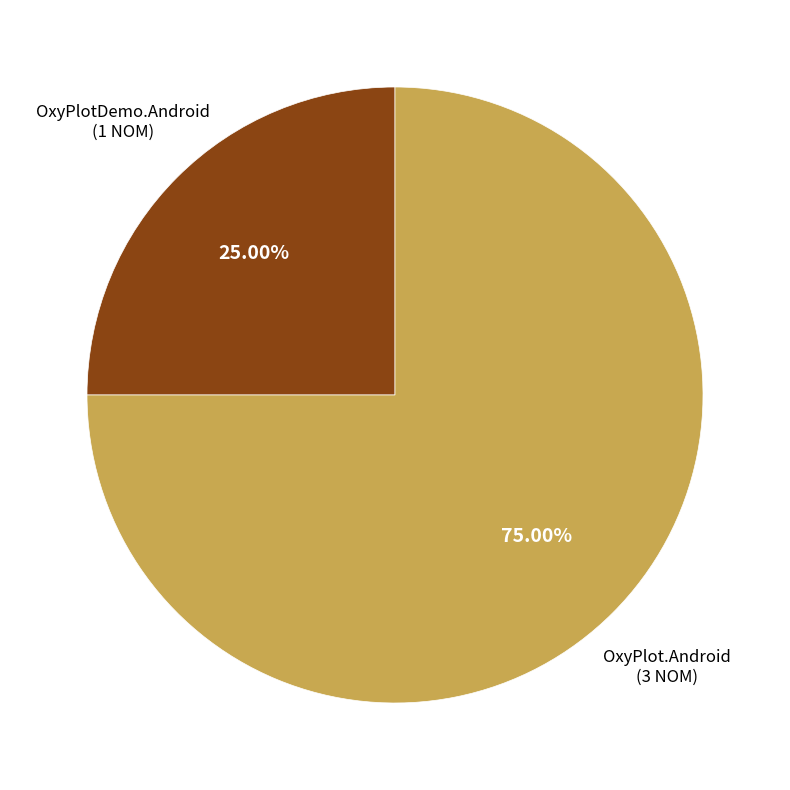

Is OxyPlot.Android the majority of the pie?

Yes